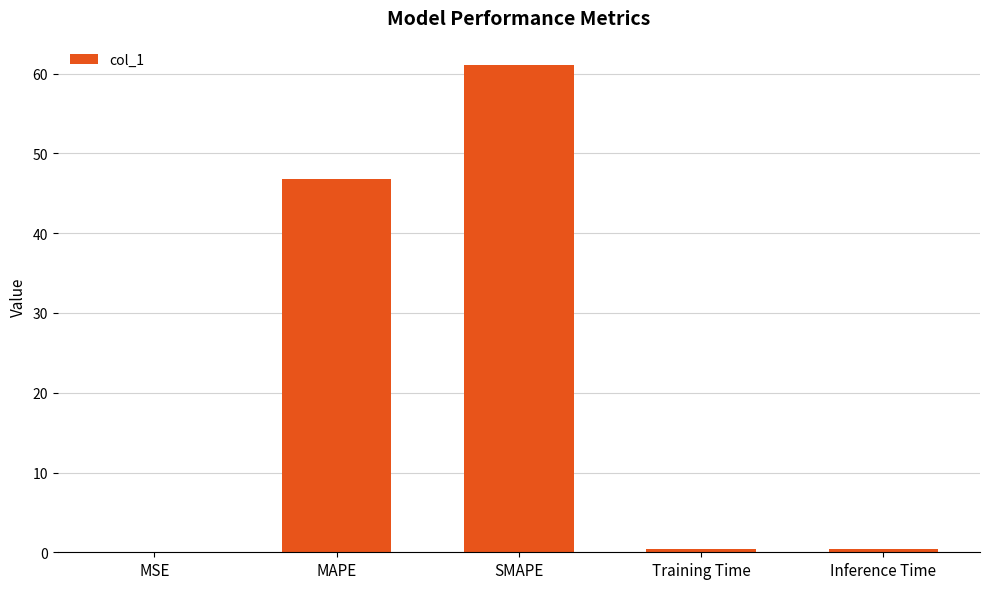

What is the change in value from MAPE to SMAPE?

+14.3